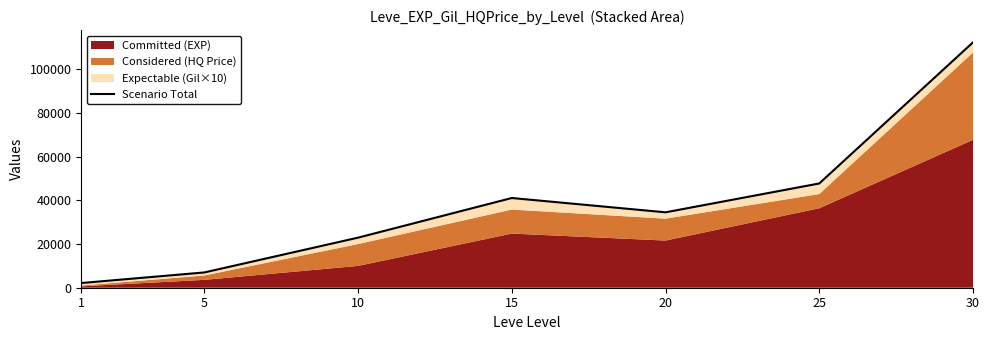

True or false: there are more than 0 points higher than both neighbors.

True